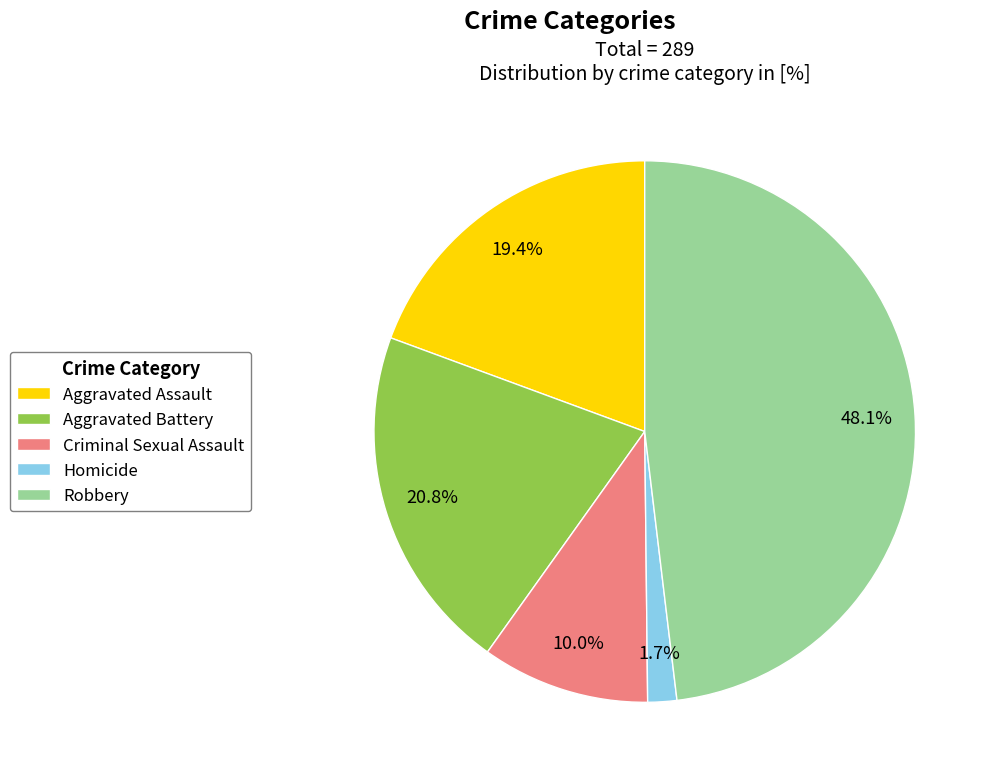

Which slice is the largest?

Robbery